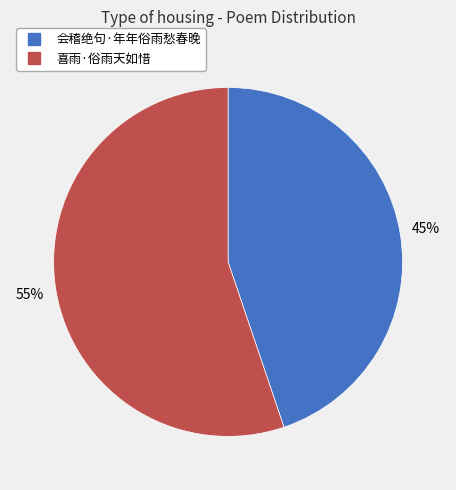

Combined, do 会稽绝句·年年俗雨愁春晚 and 喜雨·俗雨天如惜 account for over 50%?

Yes